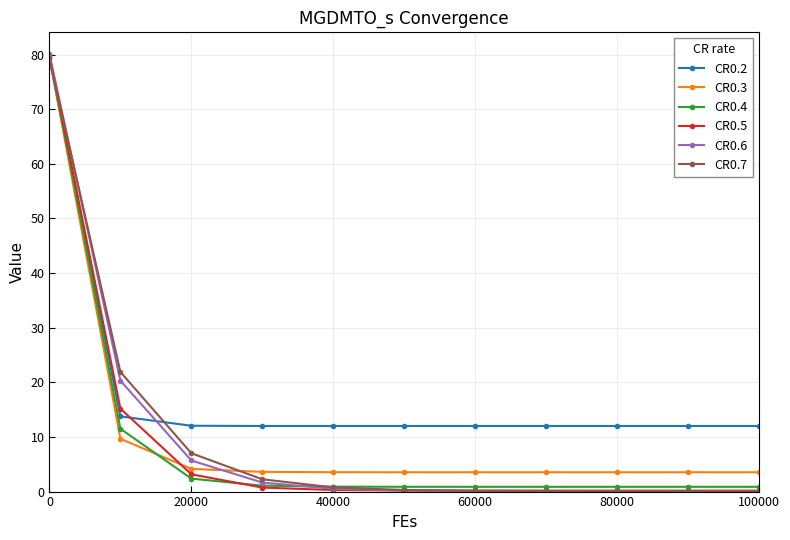

Which series has the widest spread of values?

CR0.6